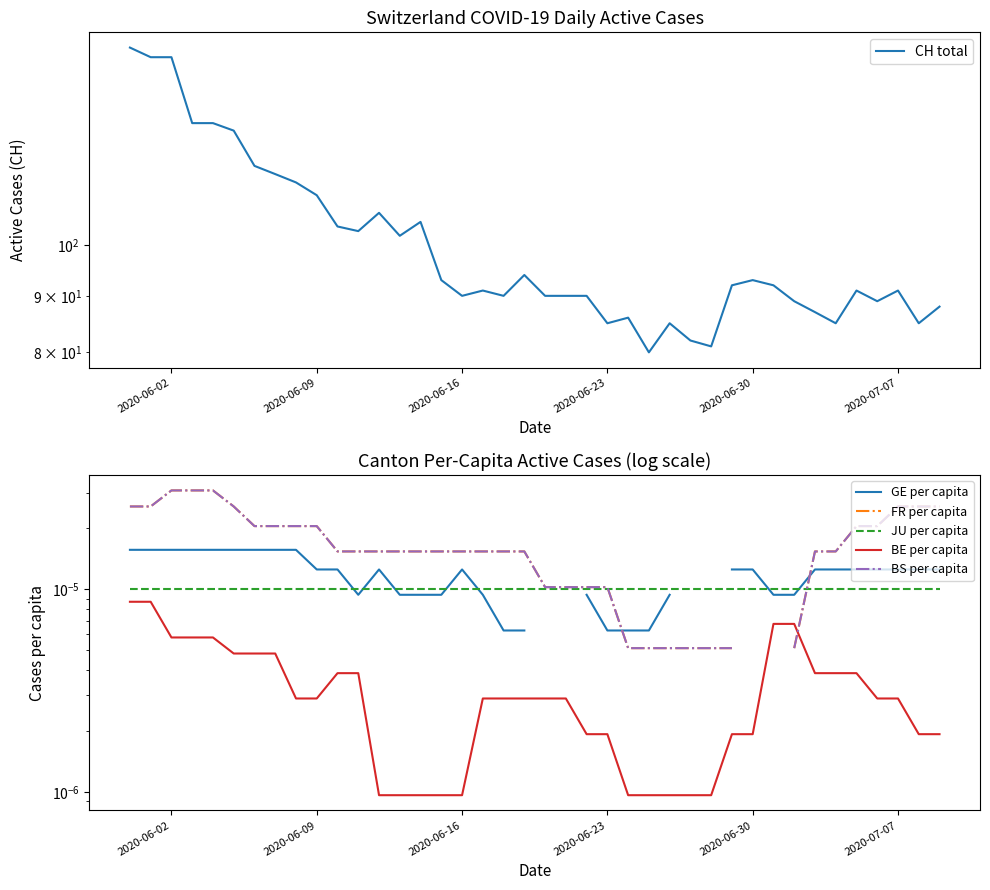

At which category is the sum across all series the highest?

2020-06-02